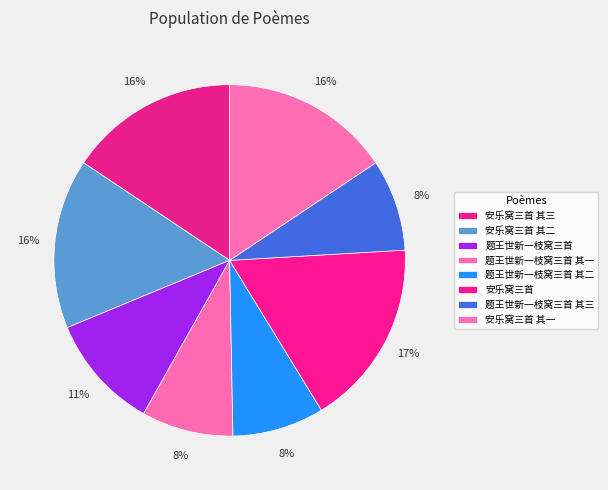

Count the number of slices in the pie.

8